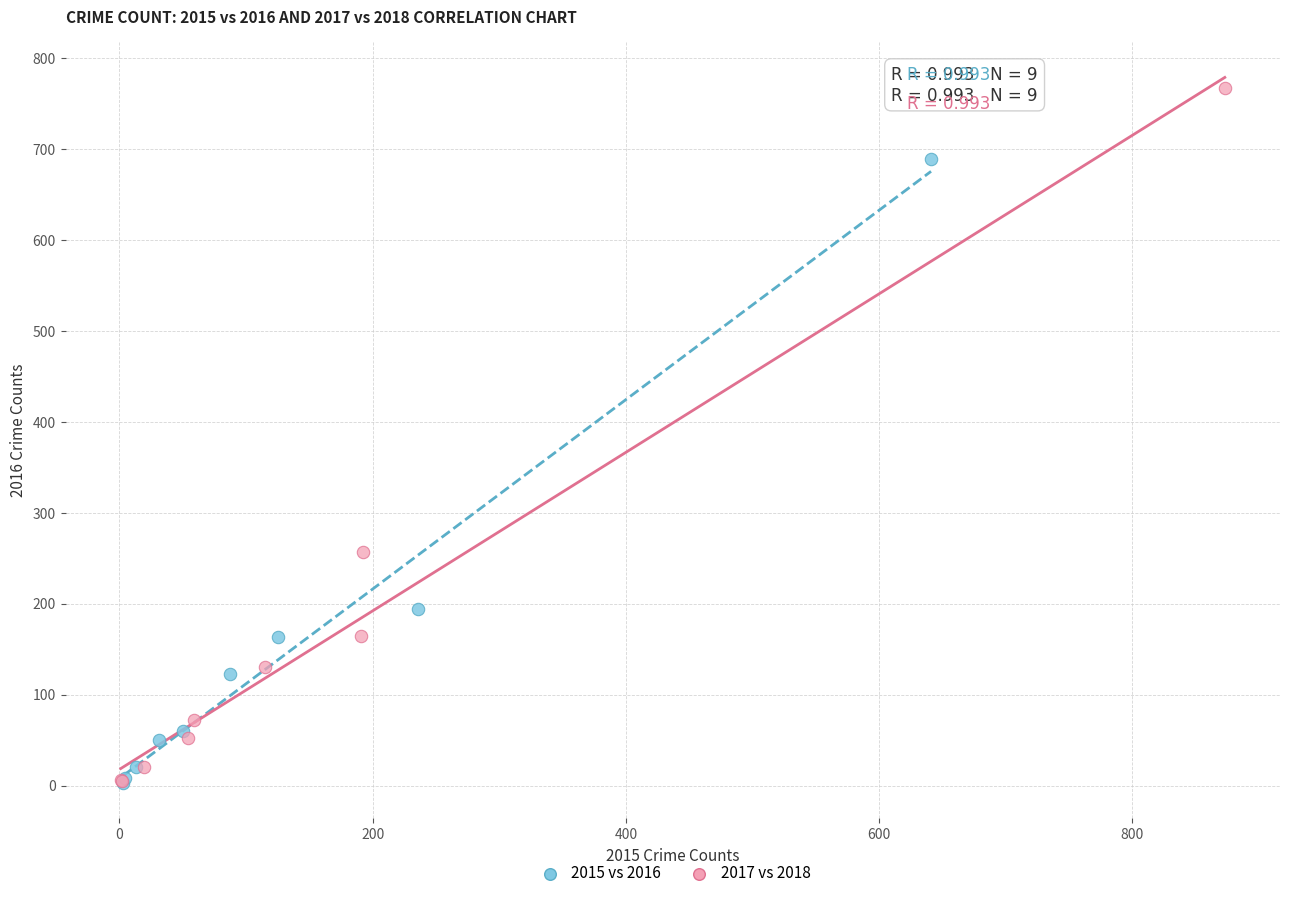

Which series has the widest spread of Y values?

2017 vs 2018